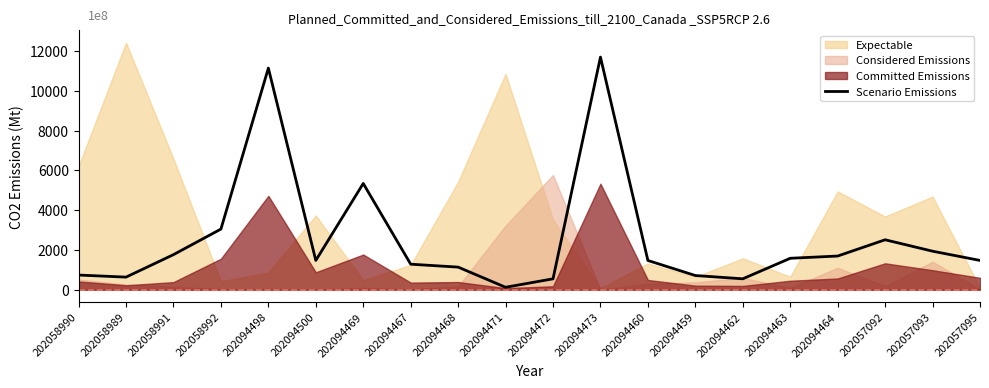

Does the chart have visible grid lines?

No